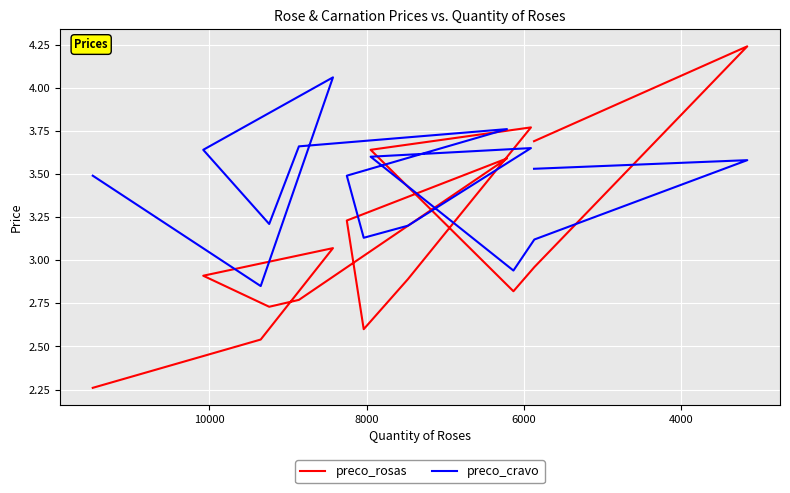

What is the minimum value shown in the chart?

2.3